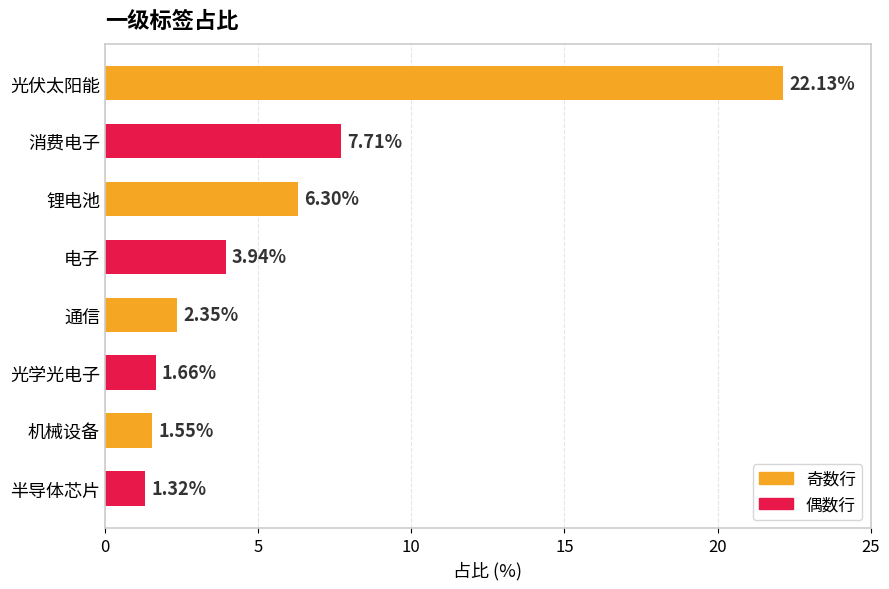

Rank the categories by value from lowest to highest.

半导体芯片, 机械设备, 光学光电子, 通信, 电子, 锂电池, 消费电子, 光伏太阳能